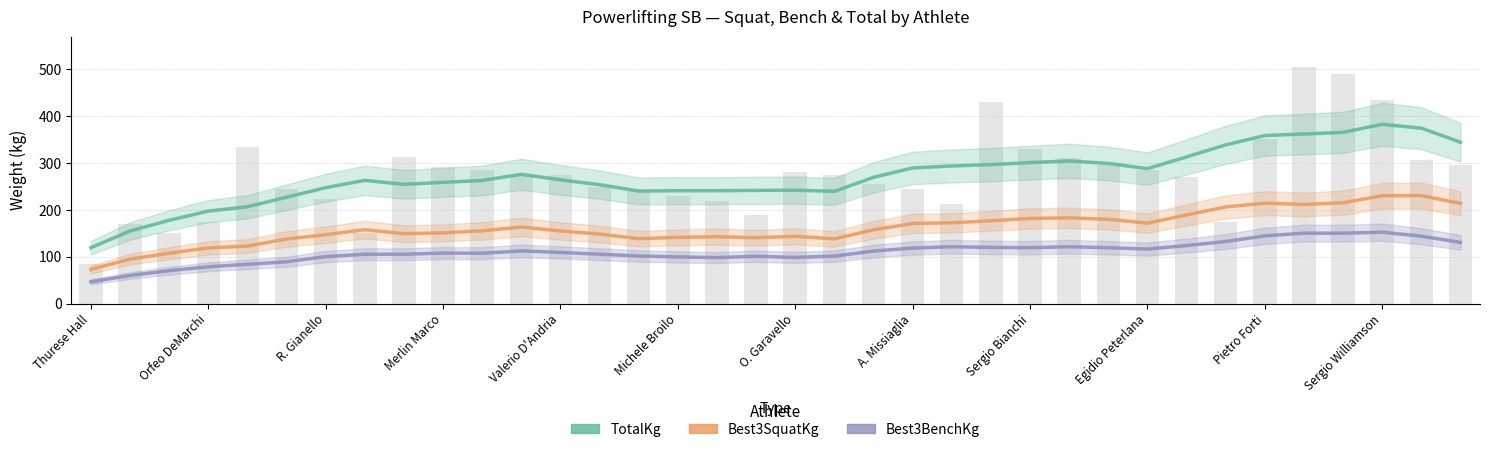

Rank the series at Merlin Marco from highest to lowest value.

TotalKg, Best3SquatKg, Best3BenchKg